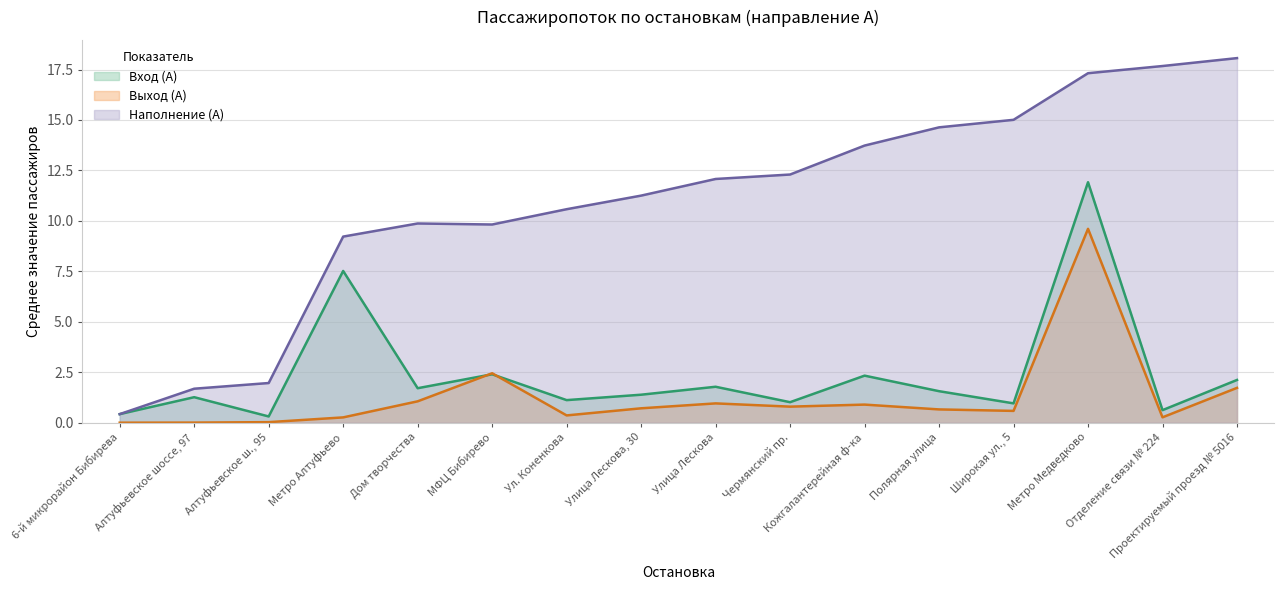

What is the average value of the Наполнение (А) series?

11.0